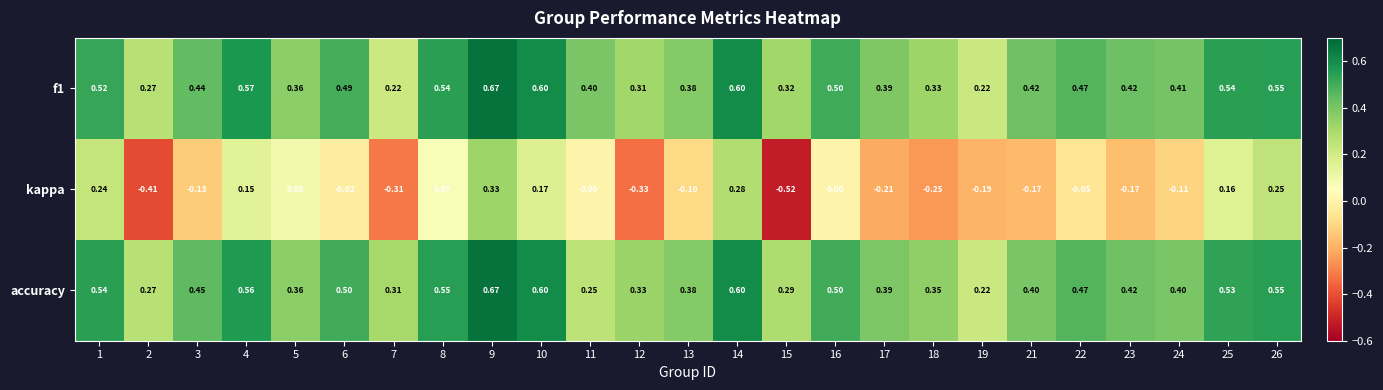

Which series has the widest spread of values?

kappa